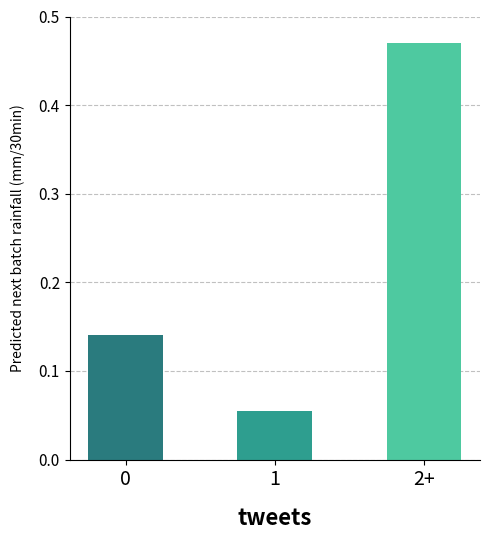

What position from the left is 1?

2